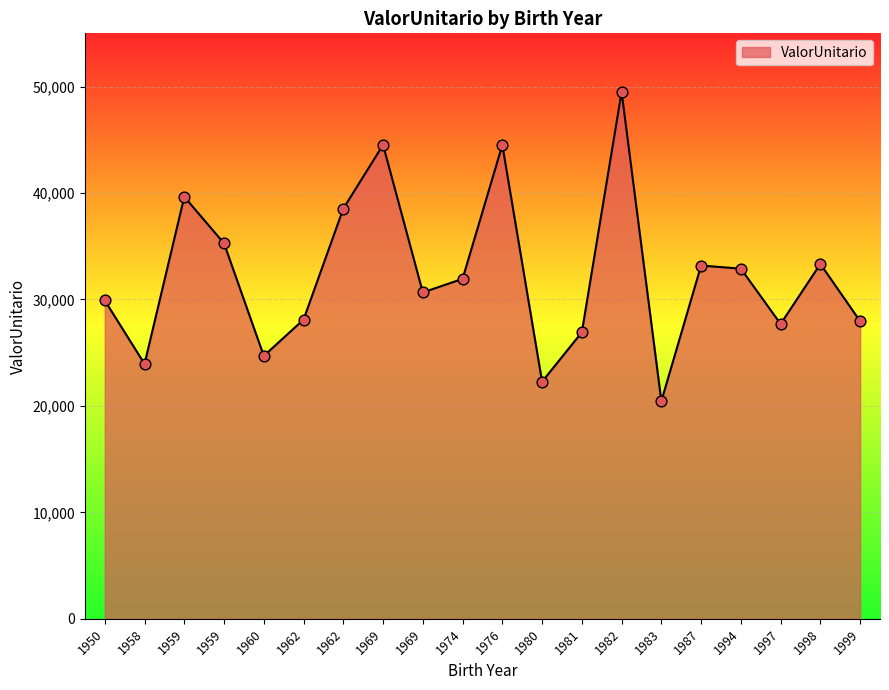

How many lines are shown in the chart?

1